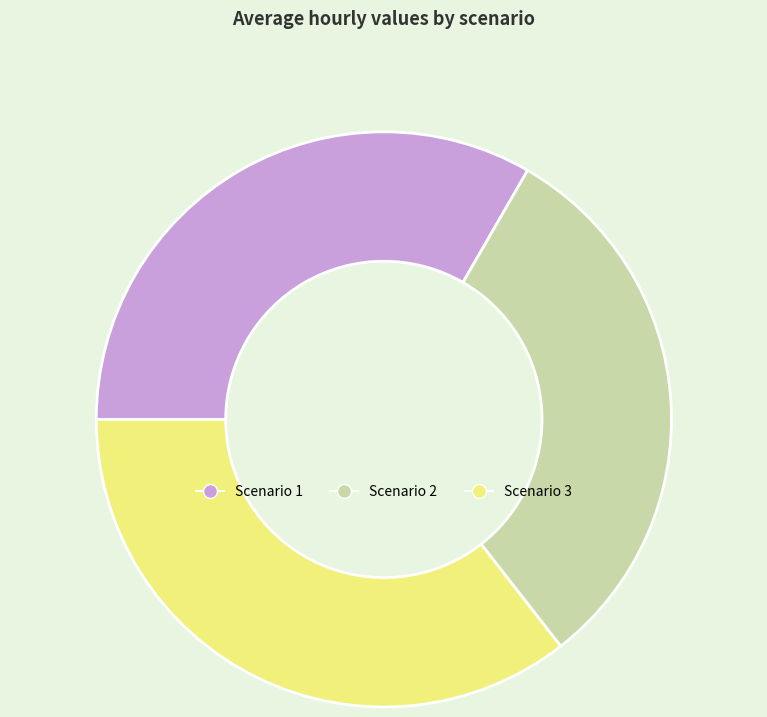

Rank the categories by value from highest to lowest.

Scenario 3, Scenario 1, Scenario 2